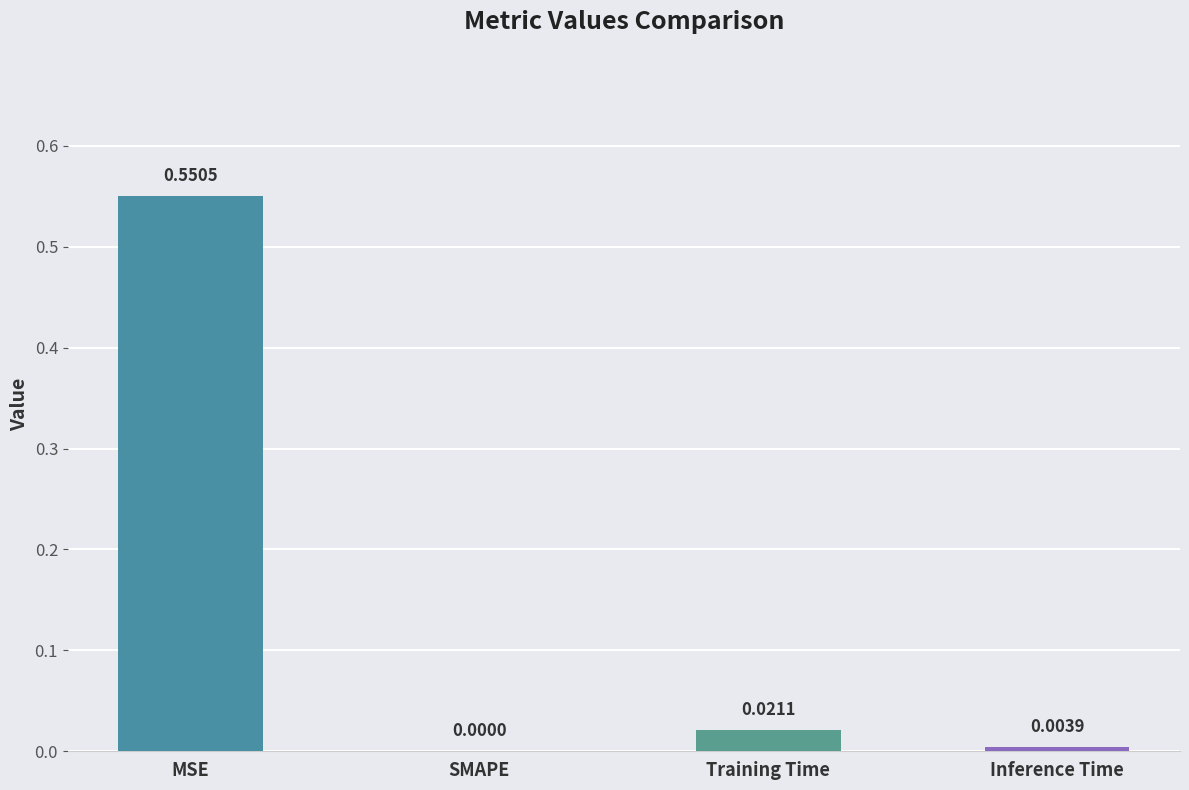

Between Inference Time and SMAPE, which is larger?

Inference Time